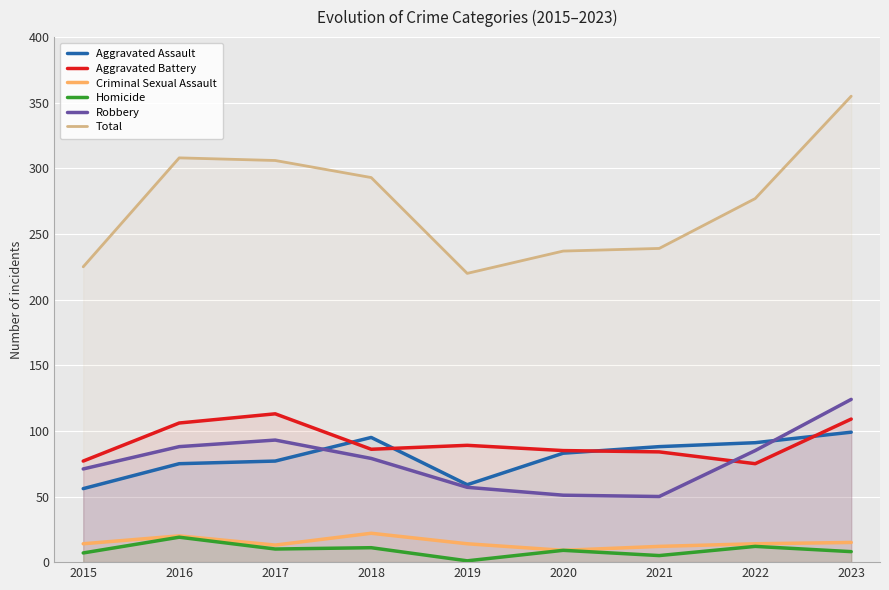

What is the sum of the Homicide values at 2023 and 2021?

13